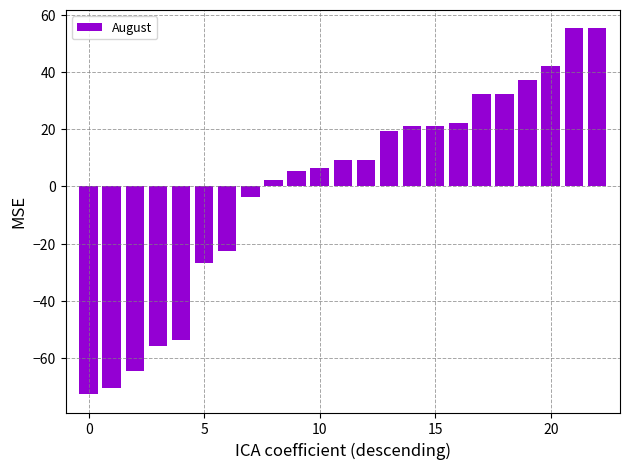

What is the smallest value displayed?

-72.7